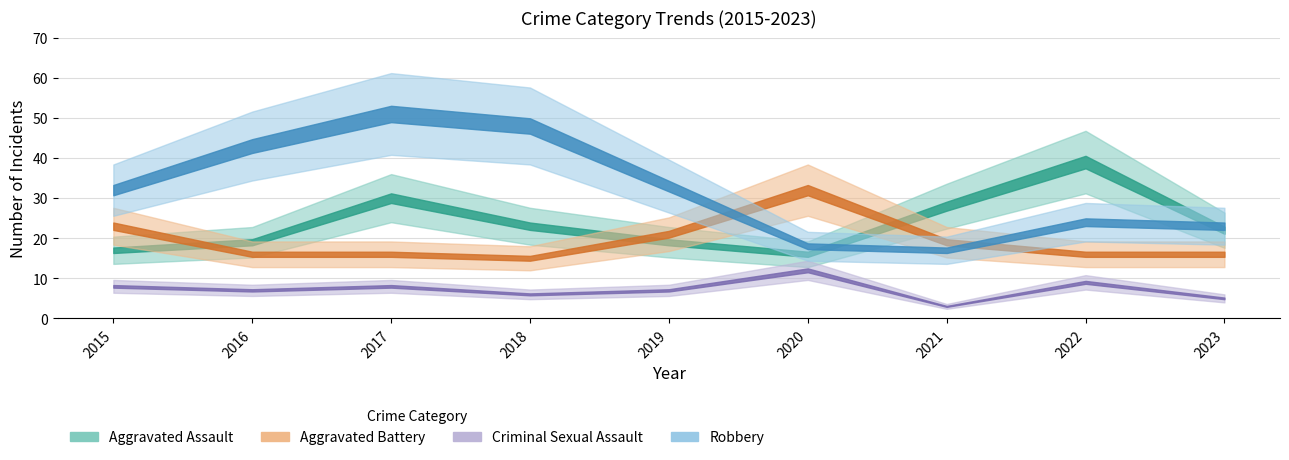

Reading right to left, transcribe all the data shown in this chart.

Aggravated Assault: 22	39	28	16	19	23	30	19	17
Aggravated Battery: 16	16	19	32	21	15	16	16	23
Criminal Sexual Assault: 5	9	3	12	7	6	8	7	8
Robbery: 23	24	17	18	33	48	51	43	32
Total: 69	92	68	78	80	96	106	86	84